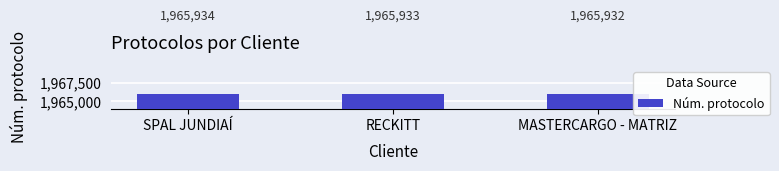

What is the sum of all values?

5897799